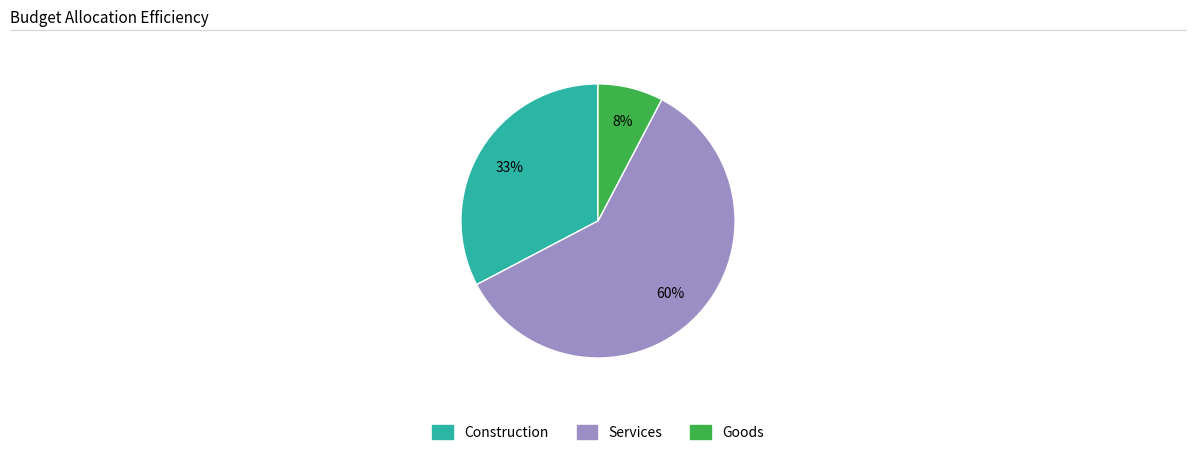

Combined, do Construction and Goods account for over 50%?

No